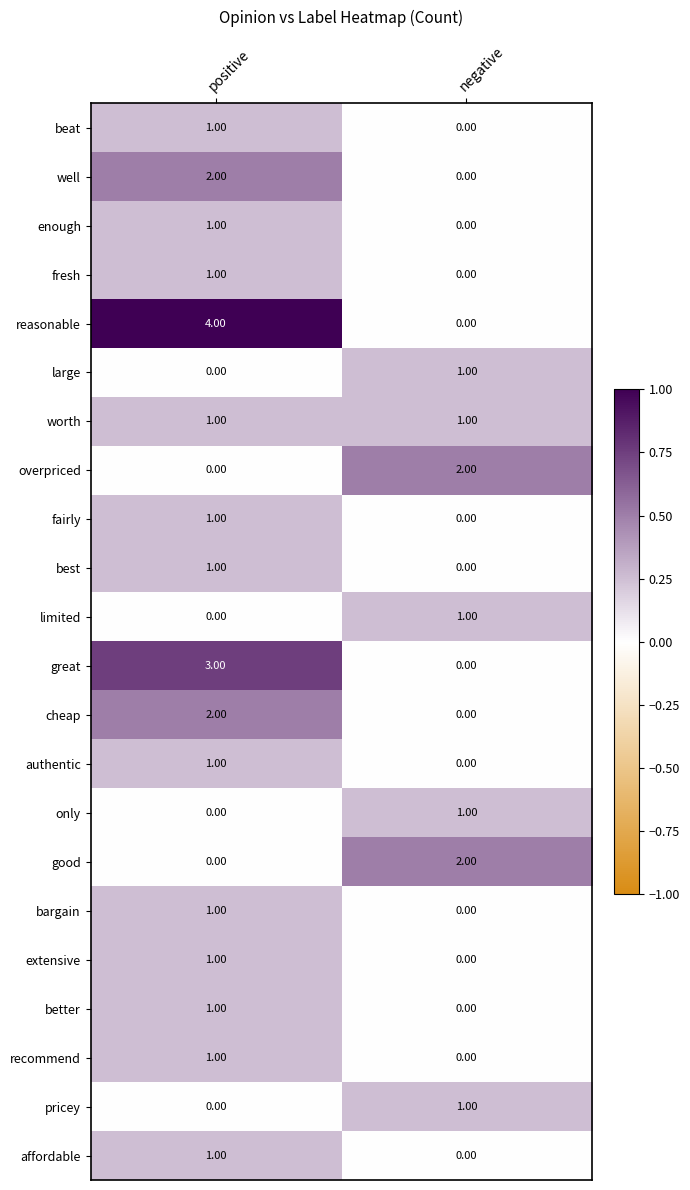

At which label does fresh reach its peak?

positive